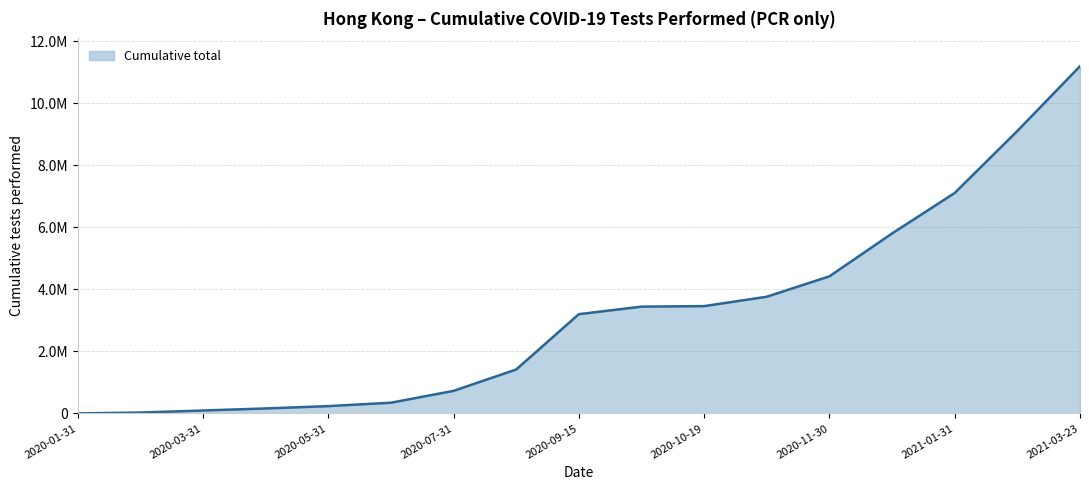

Rank the categories by value from lowest to highest.

2020-01-31, 2020-02-29, 2020-03-31, 2020-04-30, 2020-05-31, 2020-06-30, 2020-07-31, 2020-08-31, 2020-09-15, 2020-09-30, 2020-10-19, 2020-10-31, 2020-11-30, 2020-12-31, 2021-01-31, 2021-02-28, 2021-03-23